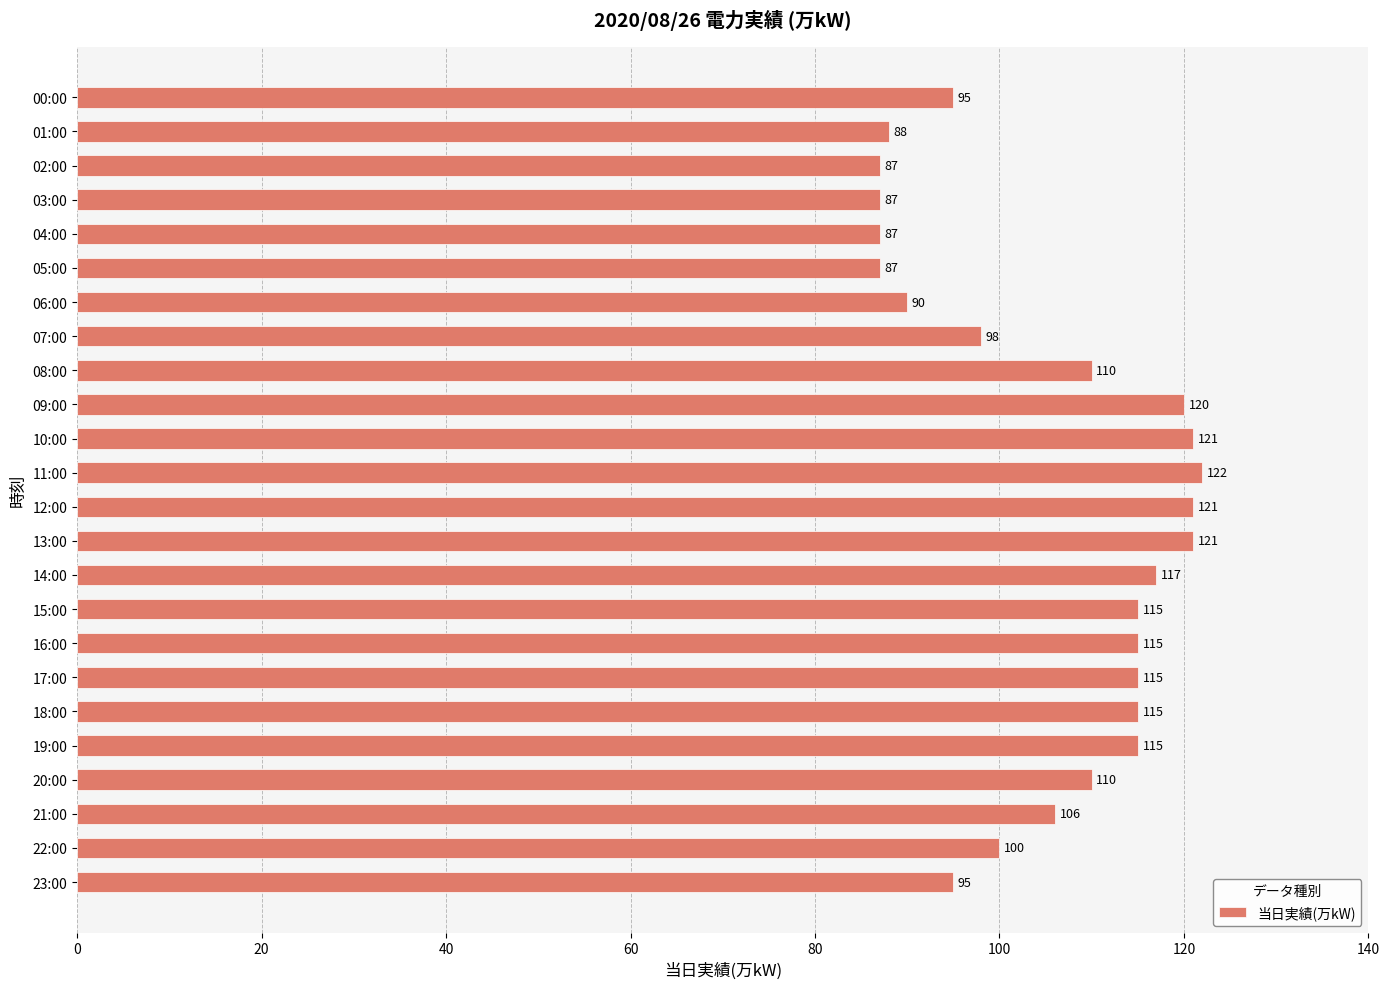

What is the label of the 19th bar from the top?

18:00